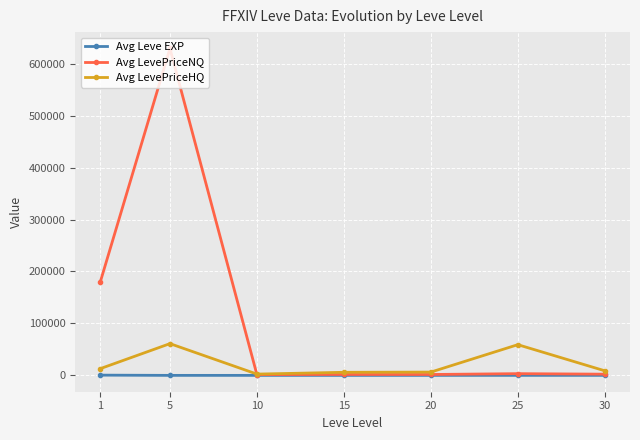

Where is the first local maximum for Avg LevePriceHQ?

5